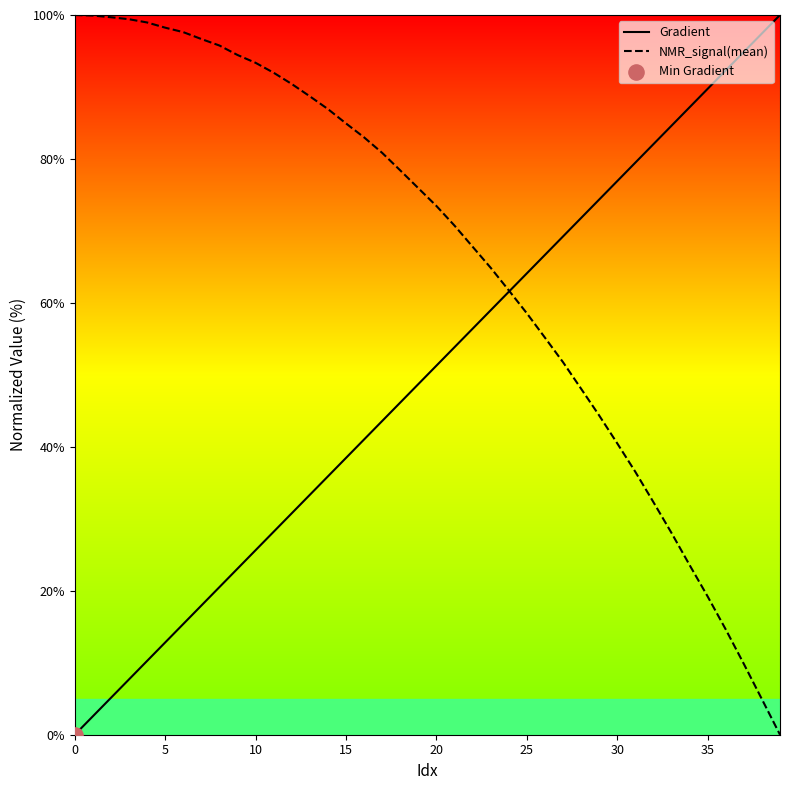

Which series reaches the minimum Y coordinate?

Gradient